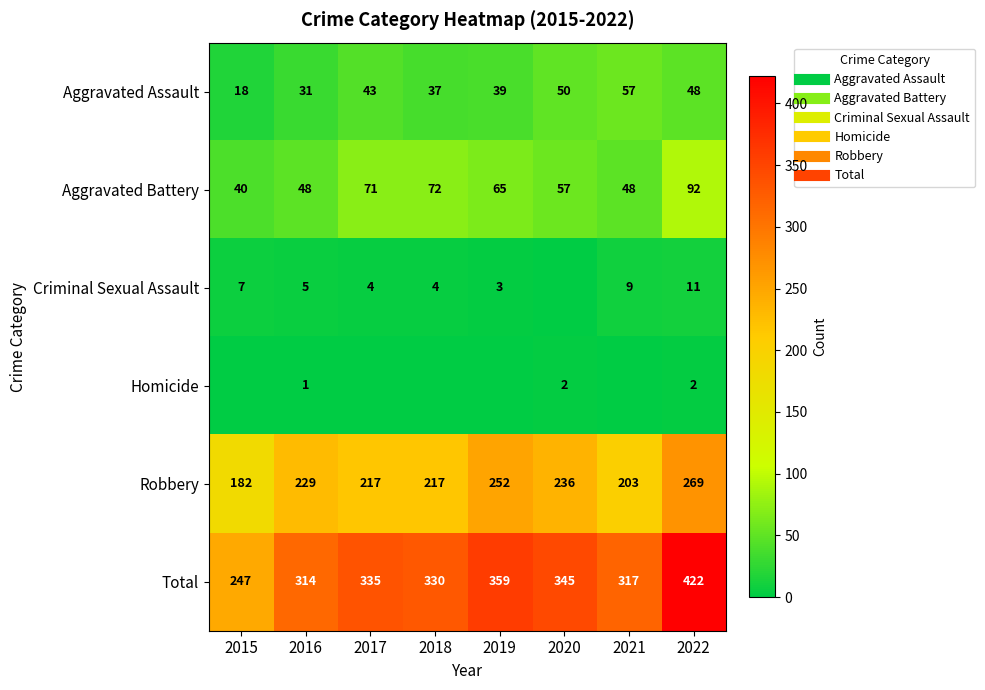

How many values in the Robbery series exceed 229?

3